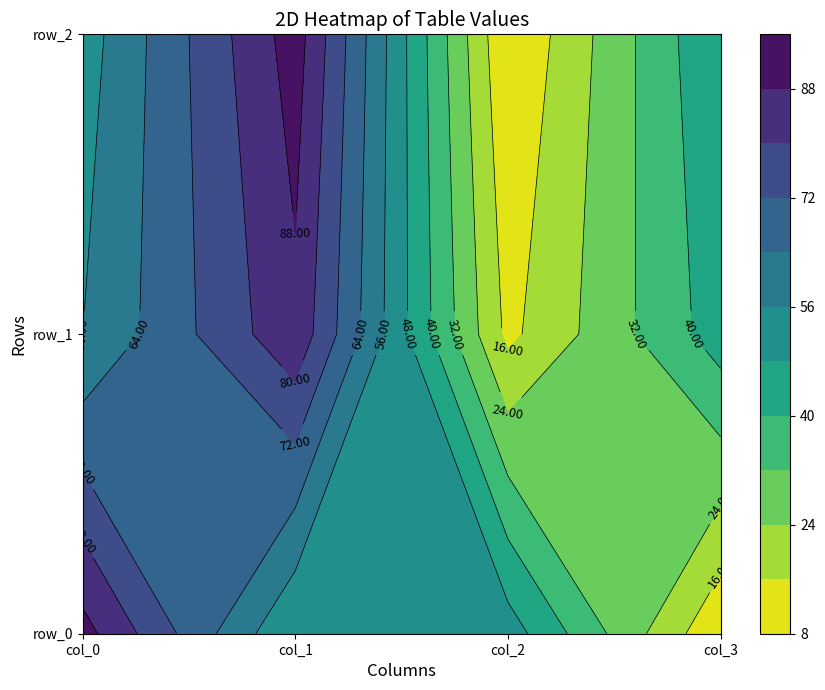

How many data points in row_2 are above 52?

1